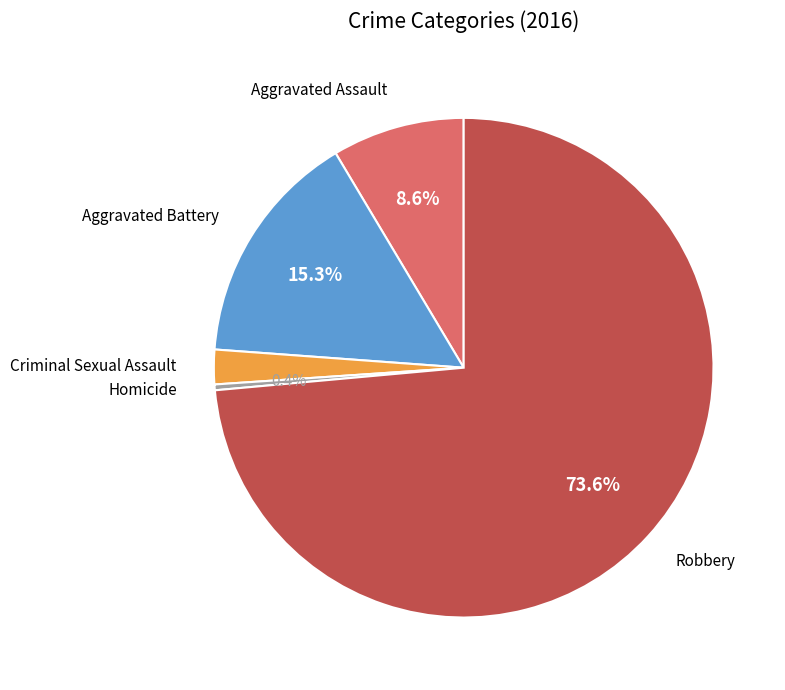

Is there any slice that represents more than half of the pie?

Yes